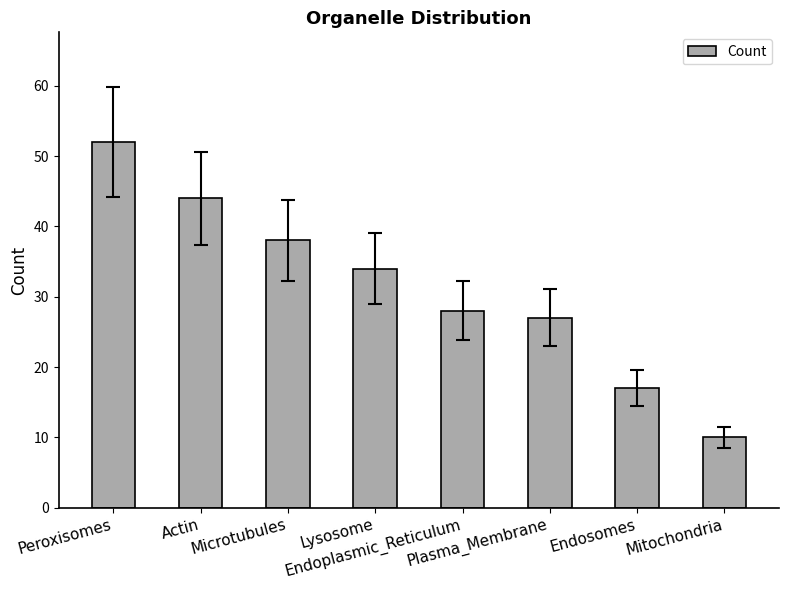

How many values are below 34?

4